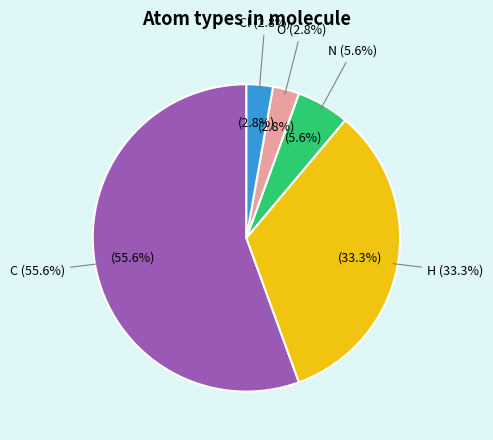

What is the change in value from H to O?

-11